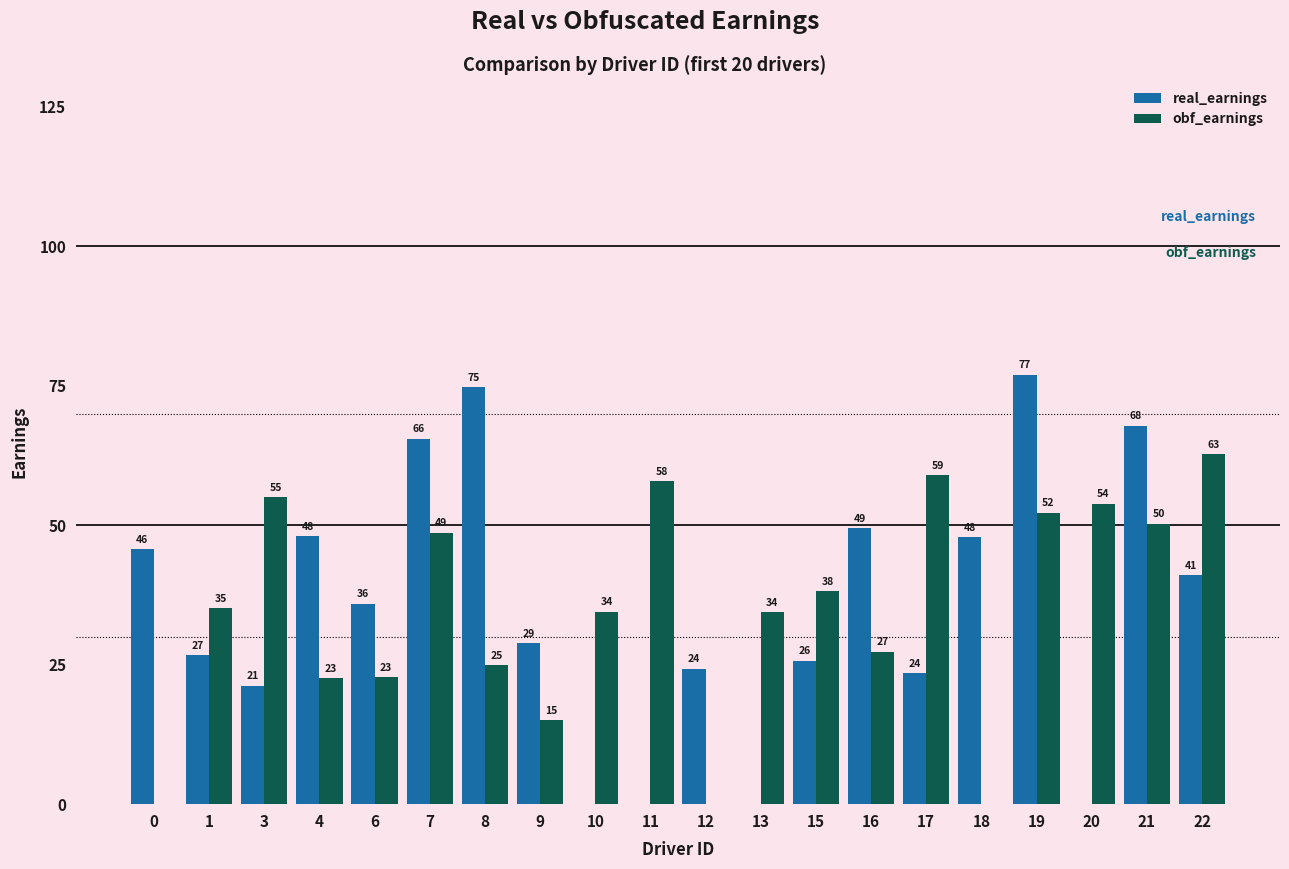

Which category has the highest value in the obf_earnings series?

22